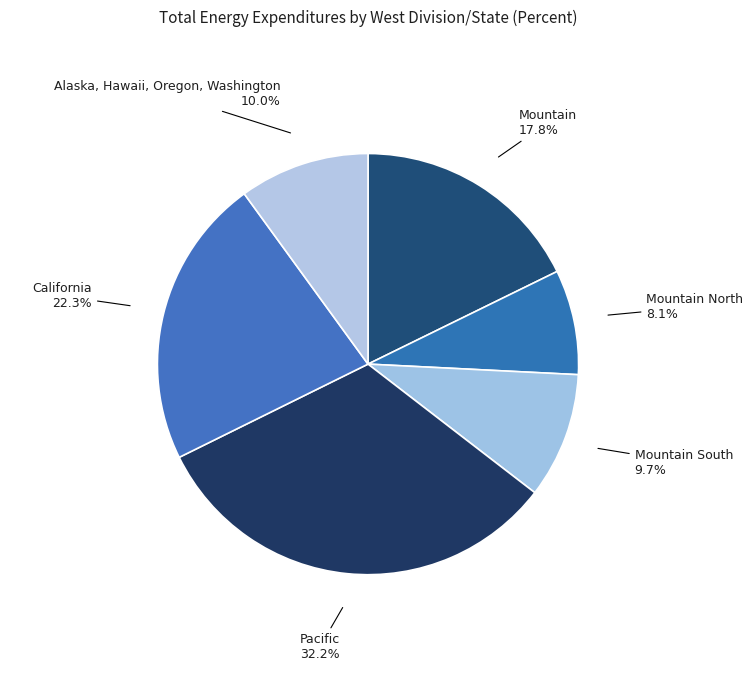

Does any single category account for the majority?

No